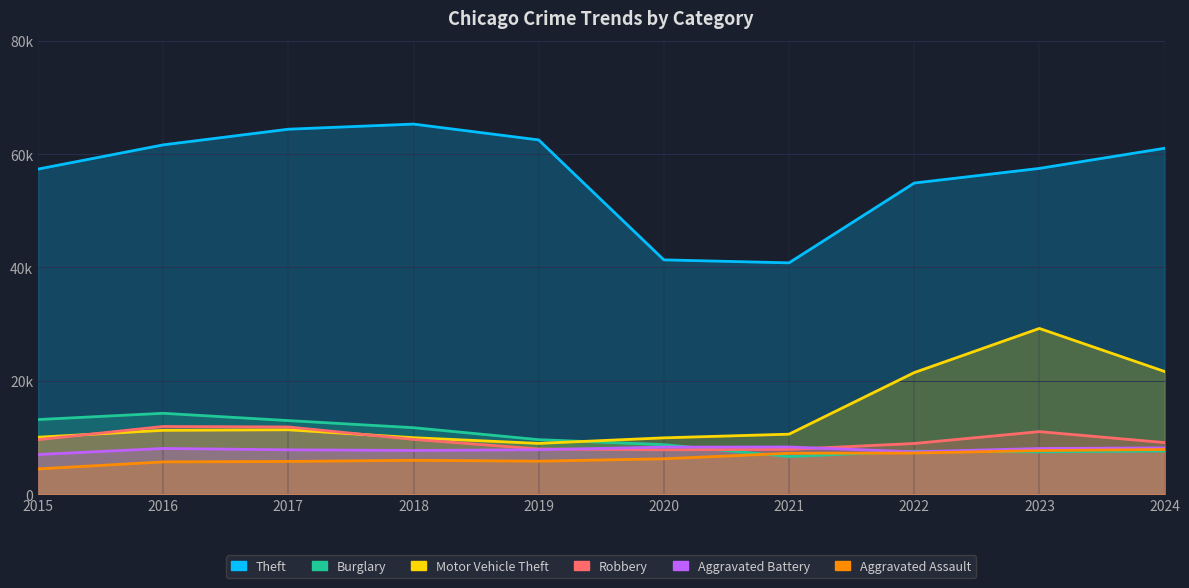

Rank the series by their maximum value, from highest to lowest.

Theft, Motor Vehicle Theft, Burglary, Robbery, Aggravated Battery, Aggravated Assault